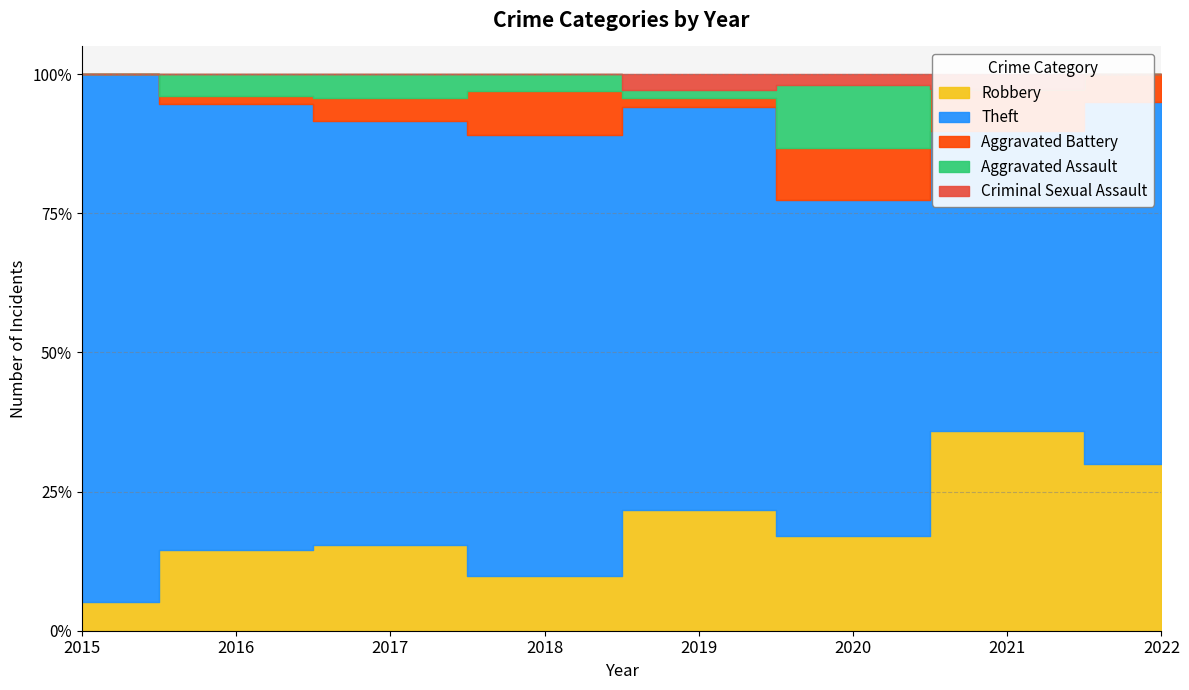

How many values in the Theft series are below 54?

4